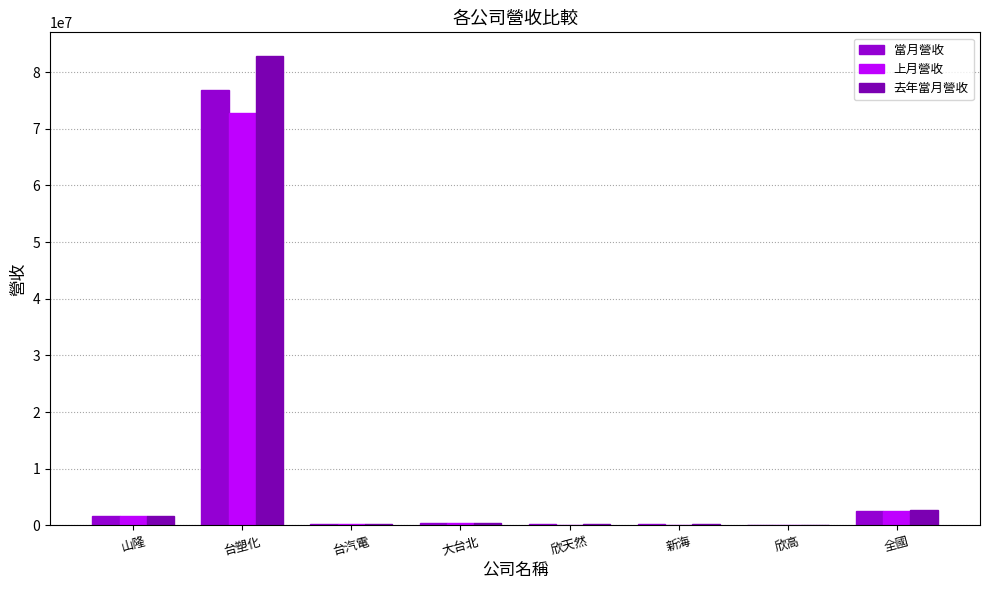

What is the maximum value for 當月營收?

76860786